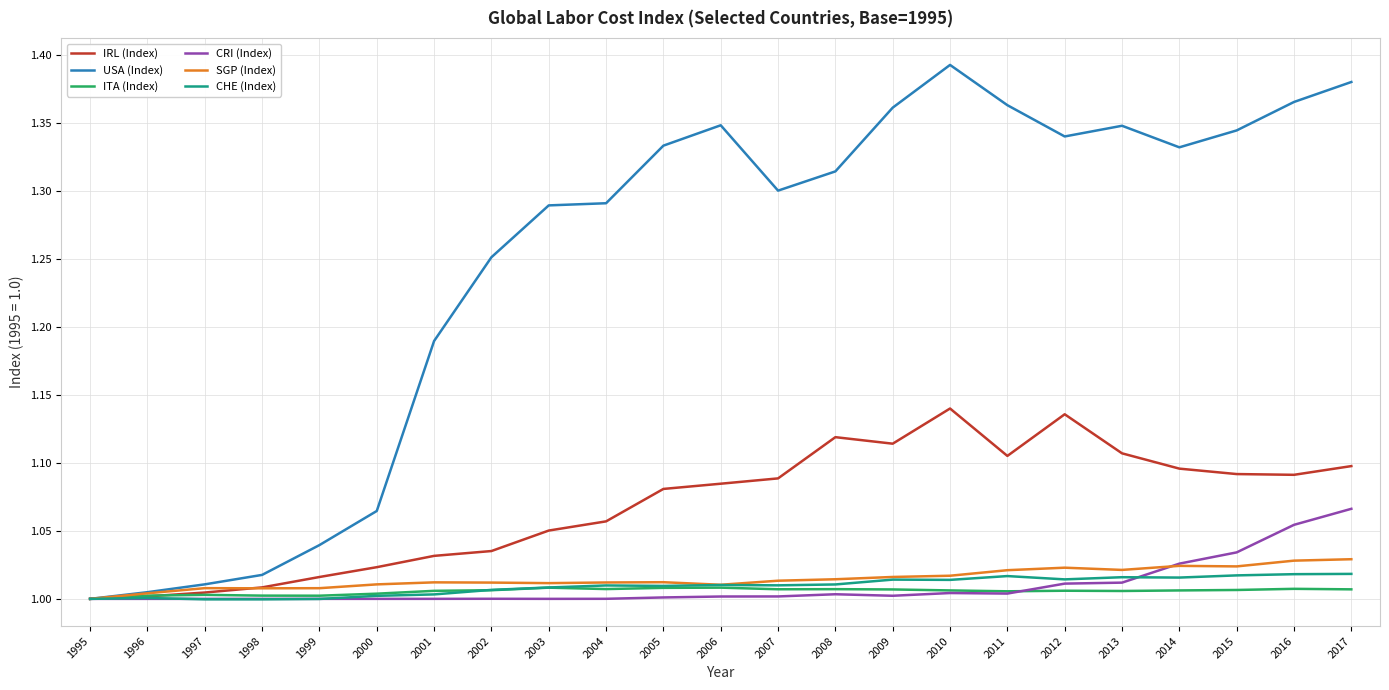

What is the total value across all series at 2014?

6.5